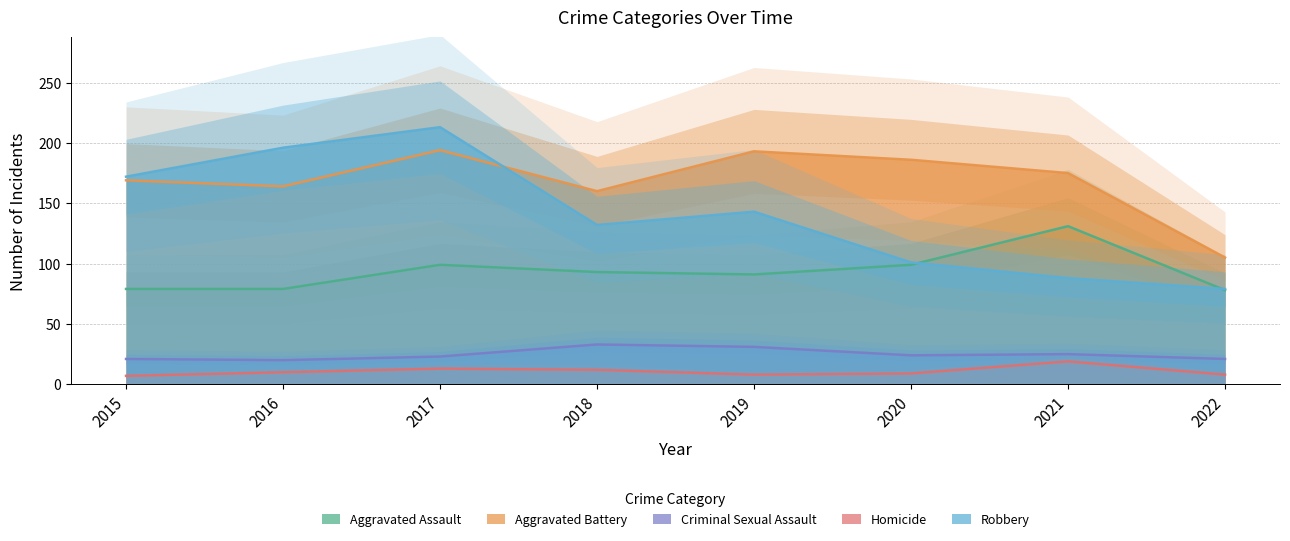

True or false: Criminal Sexual Assault has a value of 25 at 2021.

True